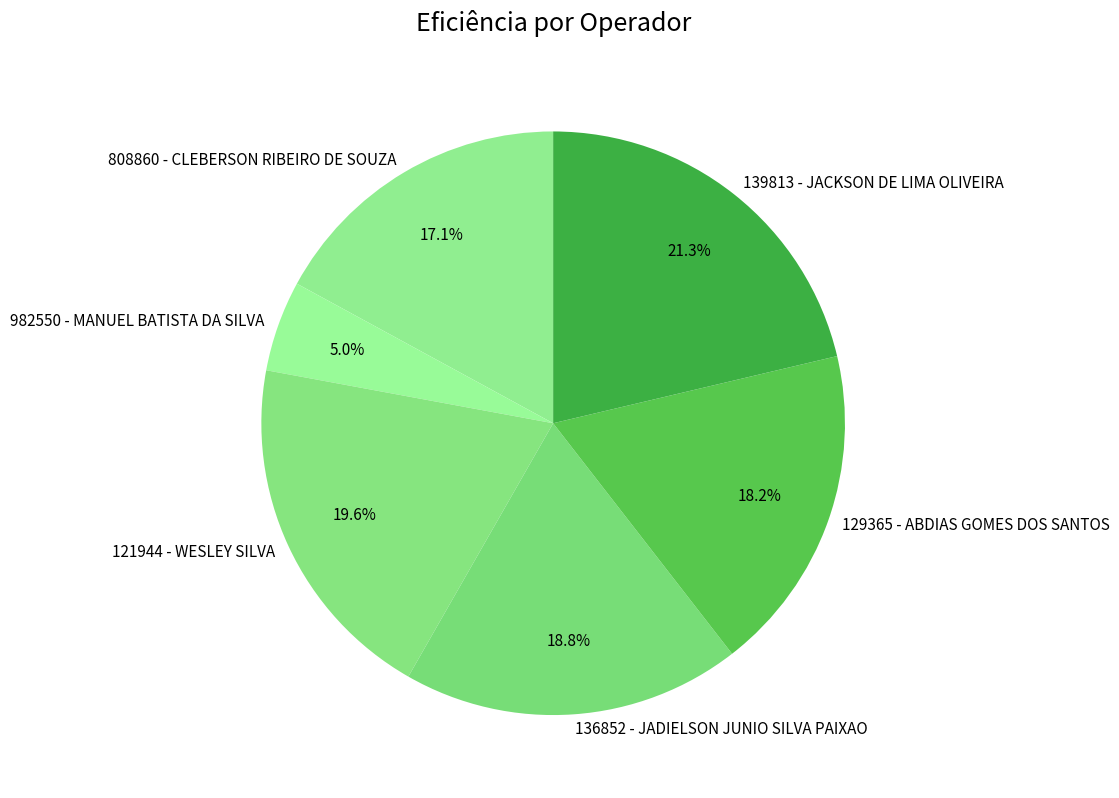

Is there a majority slice in this chart?

No